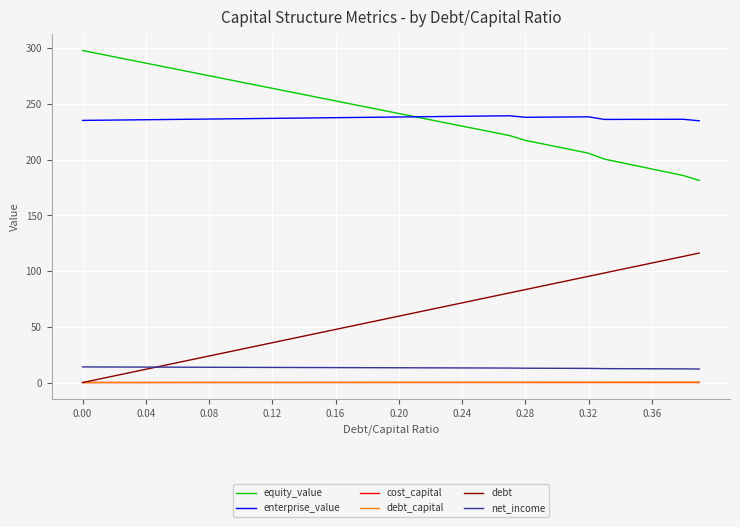

How many lines are shown in the chart?

6